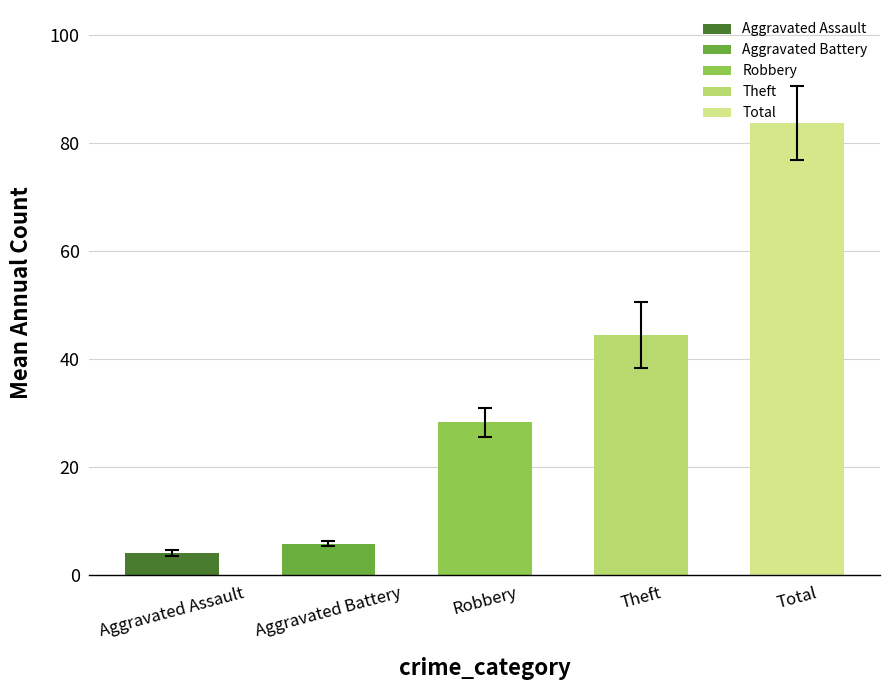

What is the difference between the values at Robbery and Aggravated Assault?

24.1